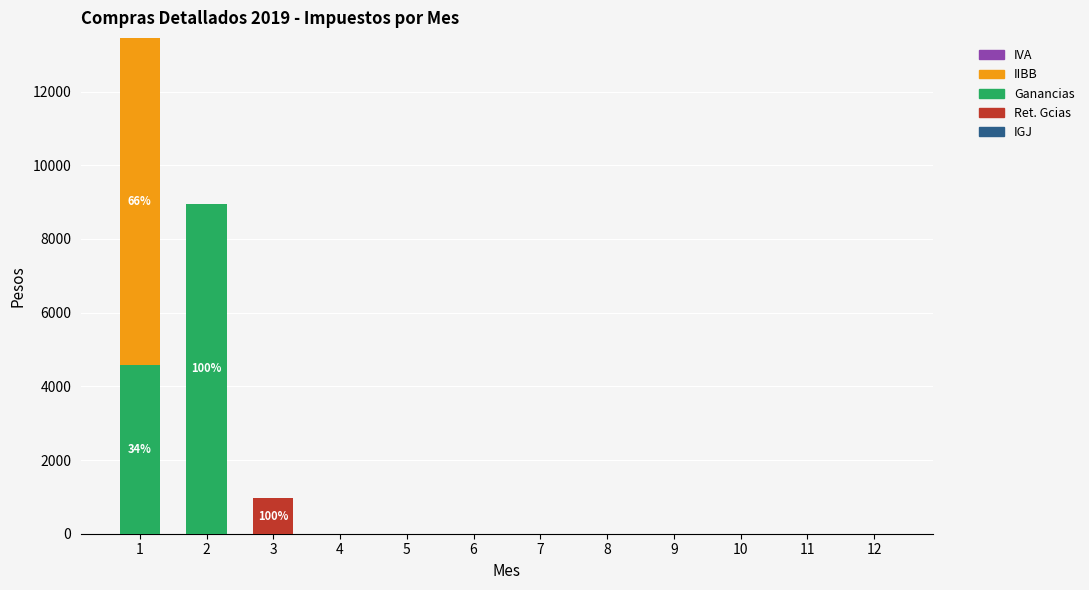

How many categories are shown in the chart?

12